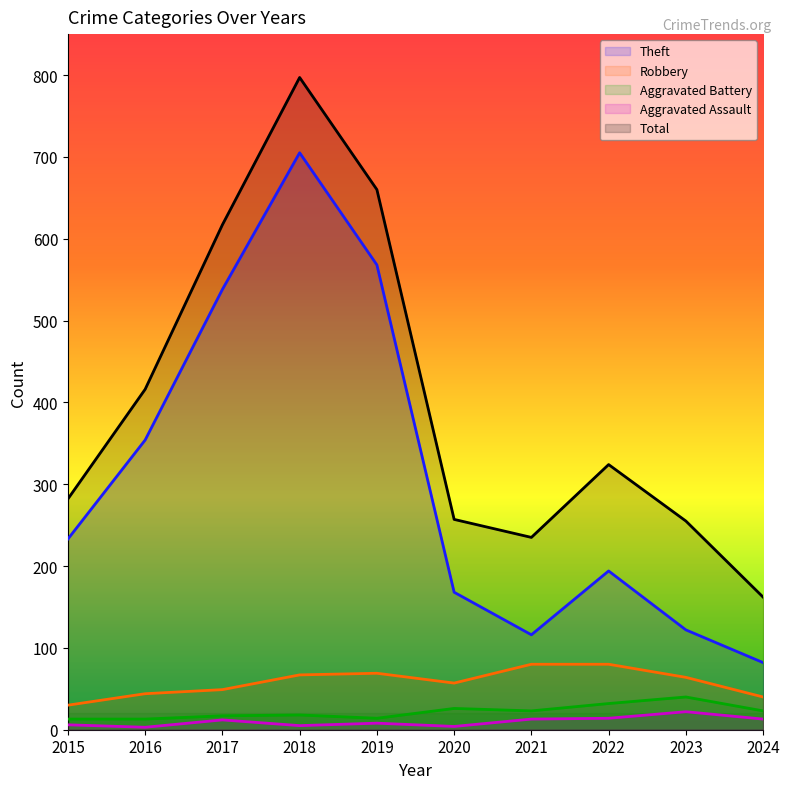

Where is the first local maximum for Robbery?

2019